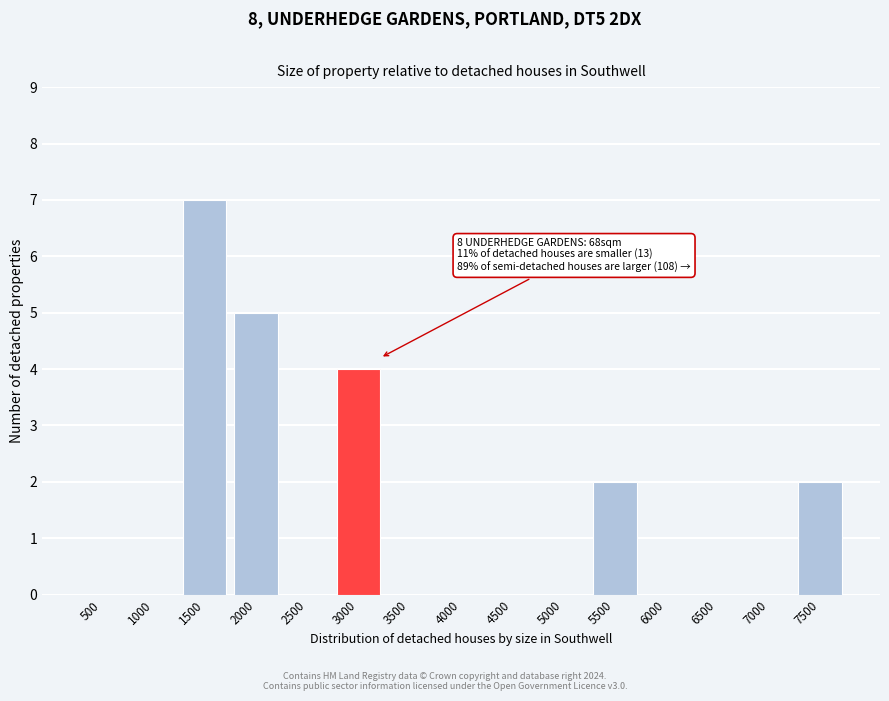

Reading right to left, list all the values displayed in this chart.

7500=2	7000=0	6500=0	6000=0	5500=2	5000=0	4500=0	4000=0	3500=0	3000=4	2500=0	2000=5	1500=7	1000=0	500=0